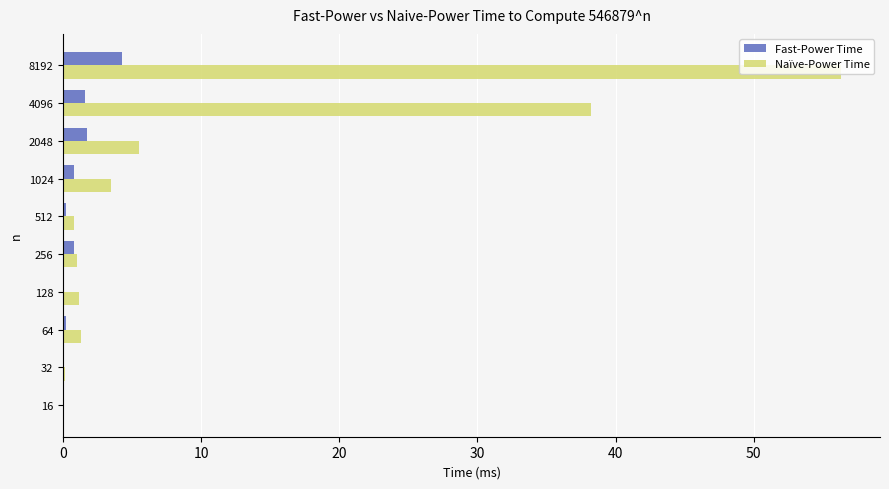

The Fast-Power Time series shows 0.2 at 64. True or false?

True